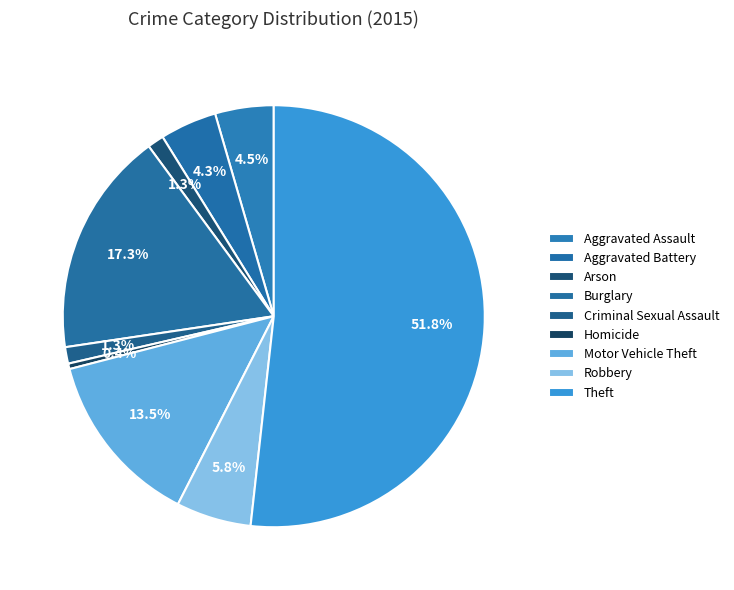

Count the number of slices in the pie.

9